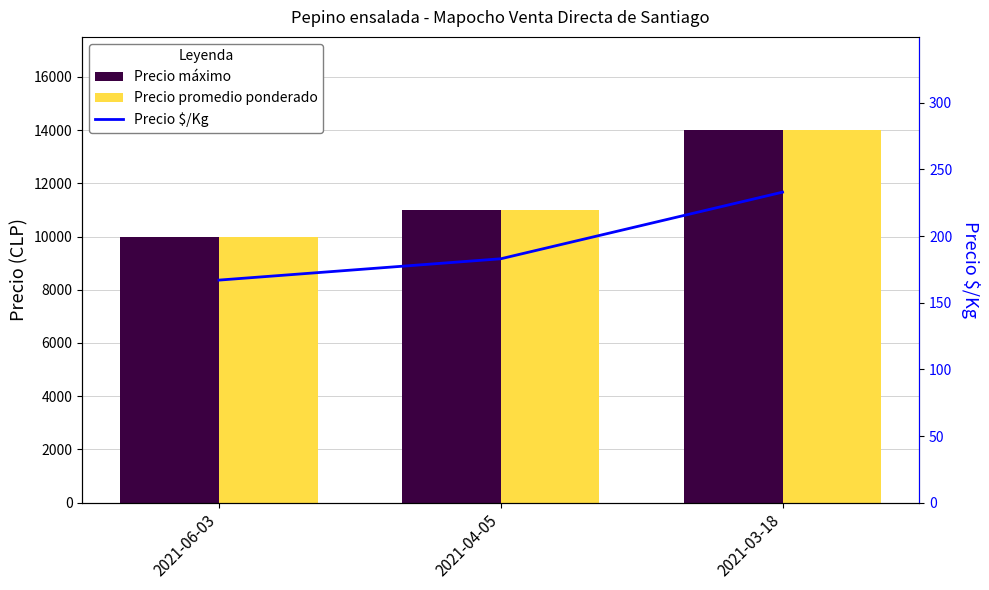

At which category does the chart reach its minimum across all series?

2021-06-03